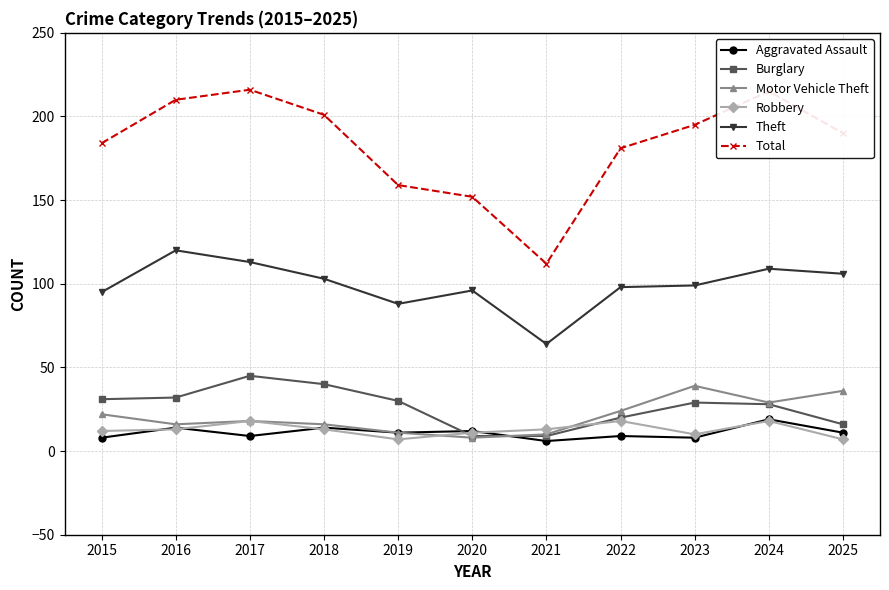

Does the chart have visible grid lines?

Yes